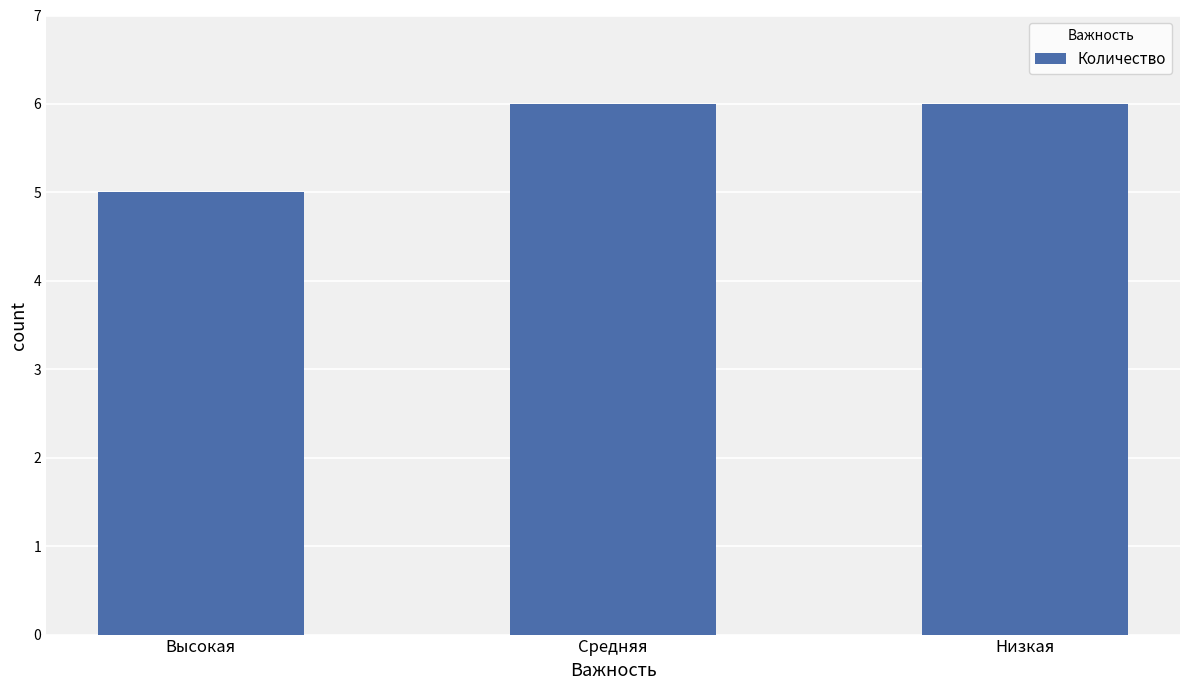

Reading right to left, what are all the values shown in this chart?

6	6	5